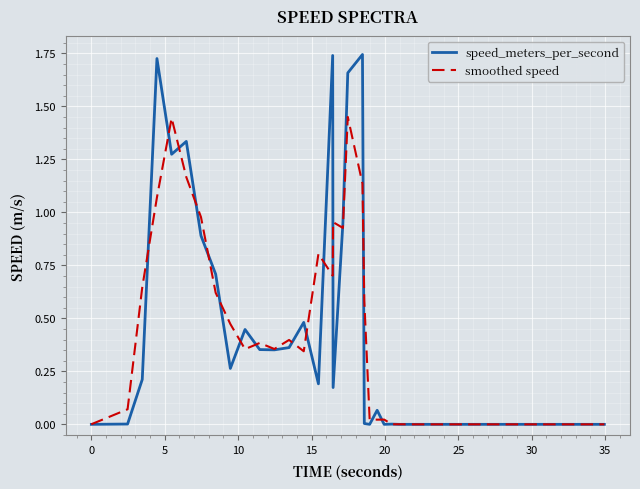

Which series has the largest range (max minus min)?

speed_meters_per_second